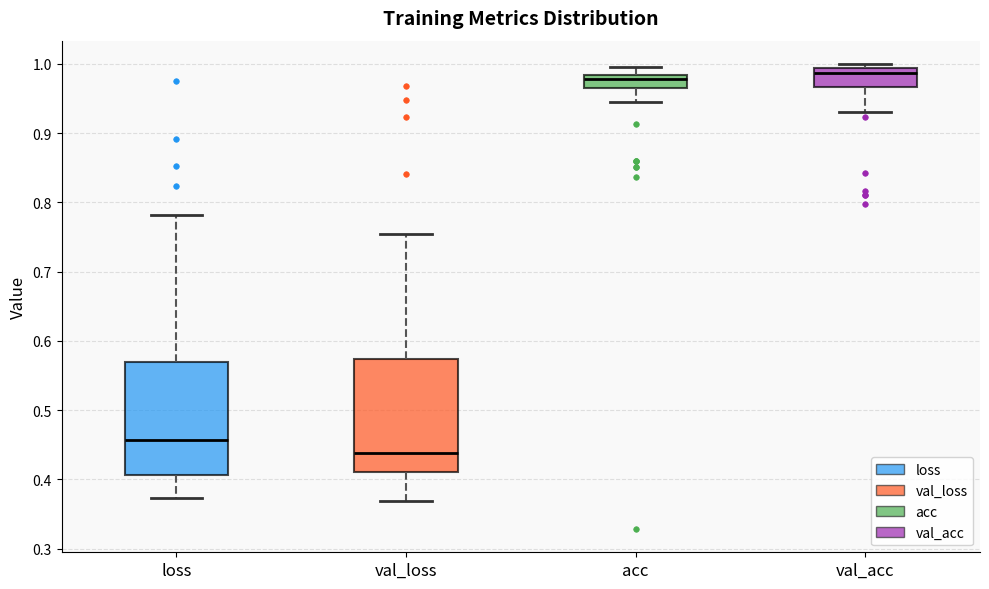

Which box's median line is the lowest?

val_loss